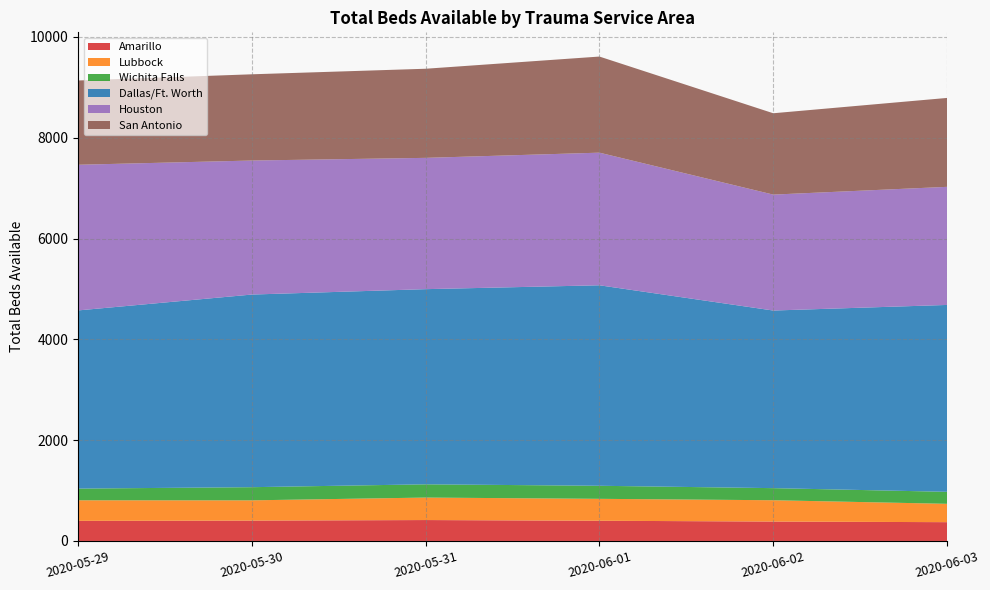

Reading left to right, extract all data points from this chart.

Amarillo: 2020-05-29=399	2020-05-30=404	2020-05-31=415	2020-06-01=401	2020-06-02=385	2020-06-03=373
Lubbock: 2020-05-29=408	2020-05-30=402	2020-05-31=446	2020-06-01=435	2020-06-02=423	2020-06-03=364
Wichita Falls: 2020-05-29=232	2020-05-30=261	2020-05-31=263	2020-06-01=259	2020-06-02=240	2020-06-03=238
Dallas/Ft. Worth: 2020-05-29=3535	2020-05-30=3822	2020-05-31=3872	2020-06-01=3978	2020-06-02=3524	2020-06-03=3708
Houston: 2020-05-29=2890	2020-05-30=2659	2020-05-31=2605	2020-06-01=2631	2020-06-02=2300	2020-06-03=2343
San Antonio: 2020-05-29=1672	2020-05-30=1711	2020-05-31=1768	2020-06-01=1907	2020-06-02=1614	2020-06-03=1764